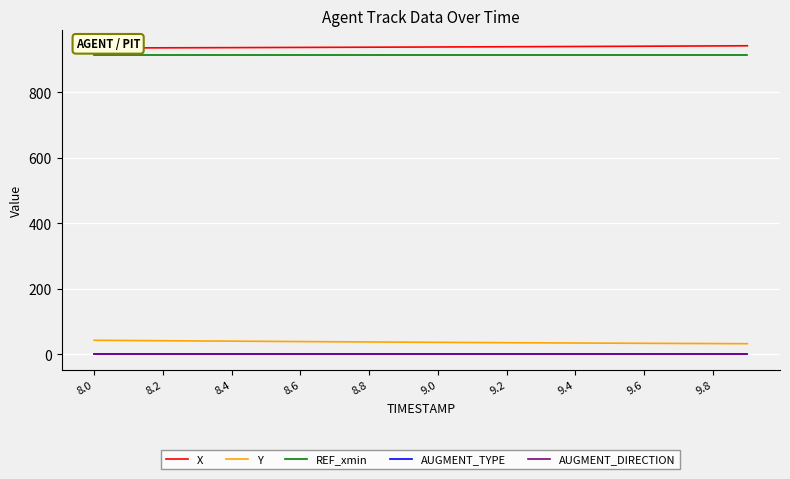

True or false: REF_xmin and AUGMENT_DIRECTION intersect in this chart.

False